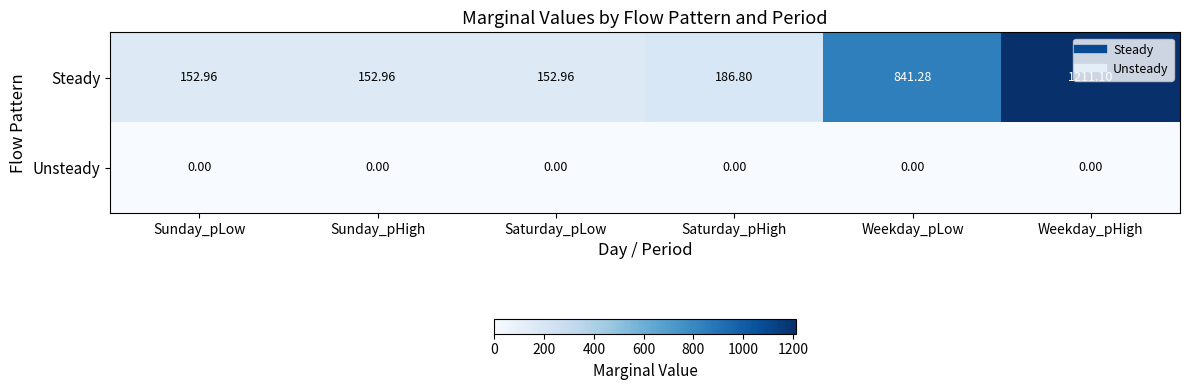

Which series has the widest spread of values?

Steady